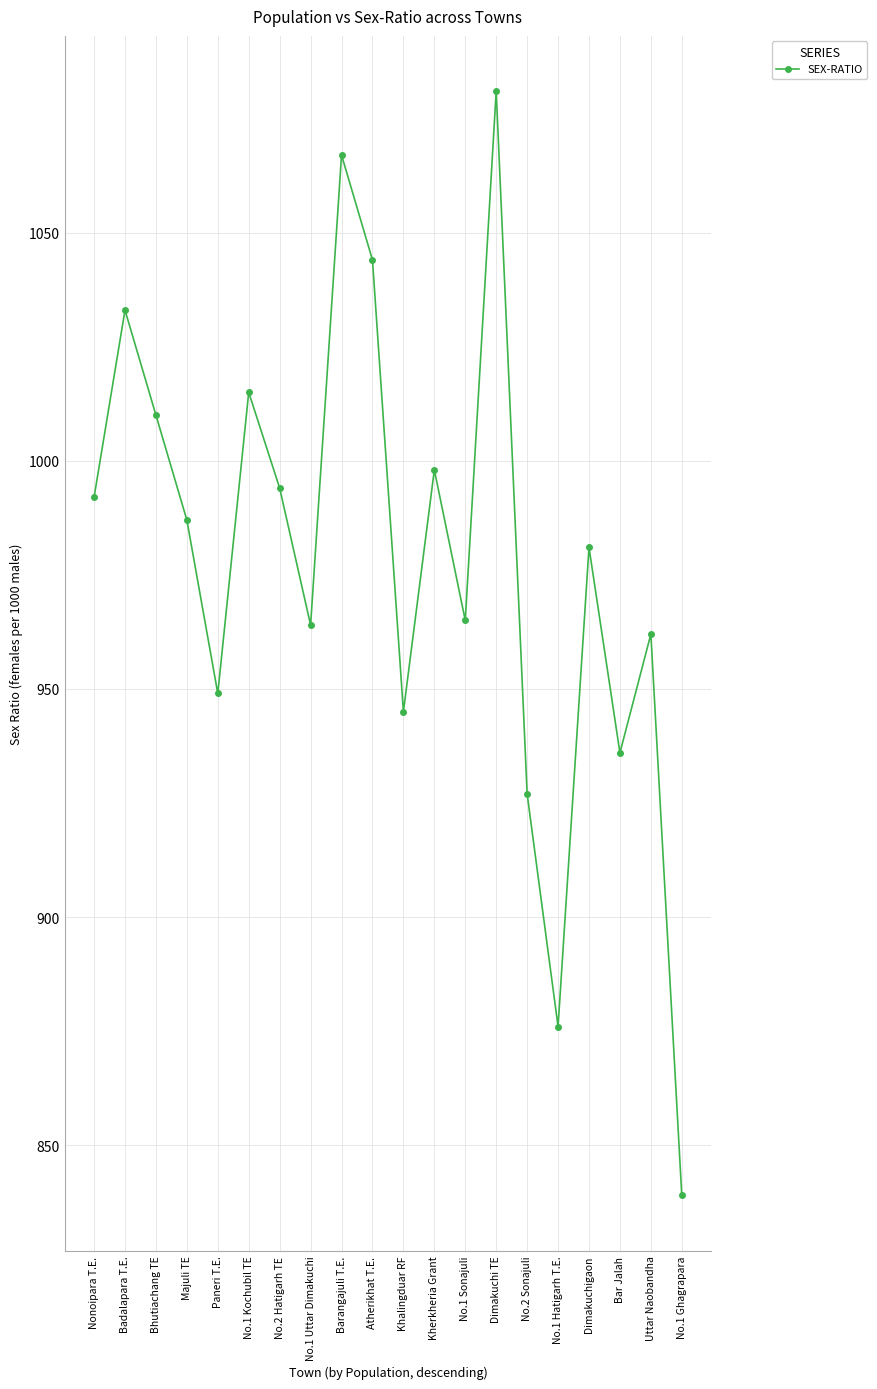

Which category has the lowest value across all series?

No.1 Ghagrapara